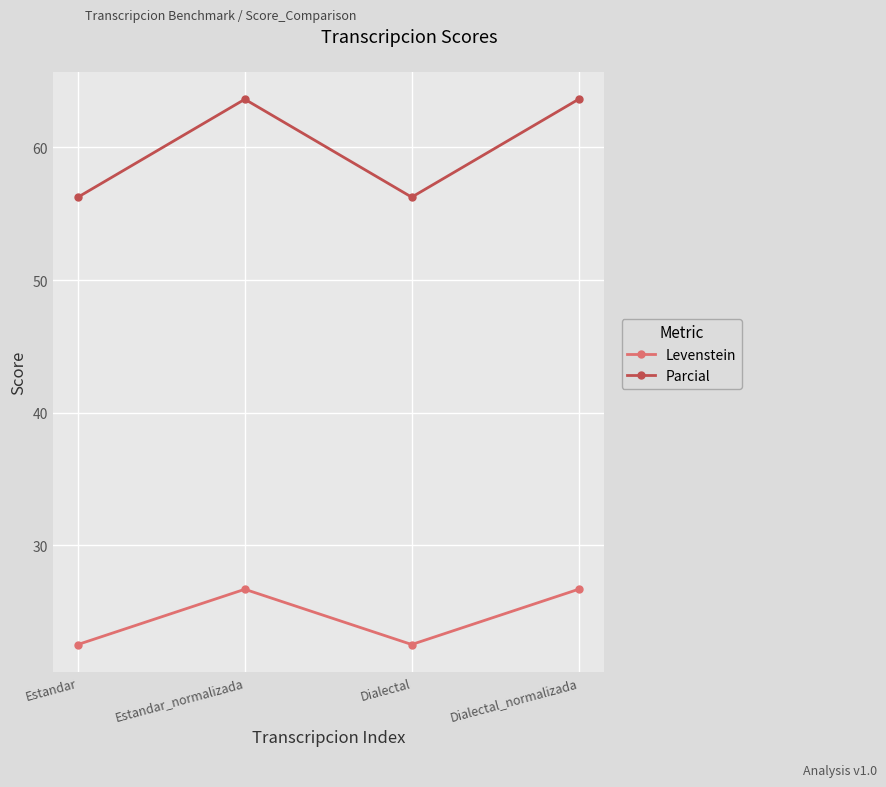

Rank the series by their maximum value, from lowest to highest.

Levenstein, Parcial